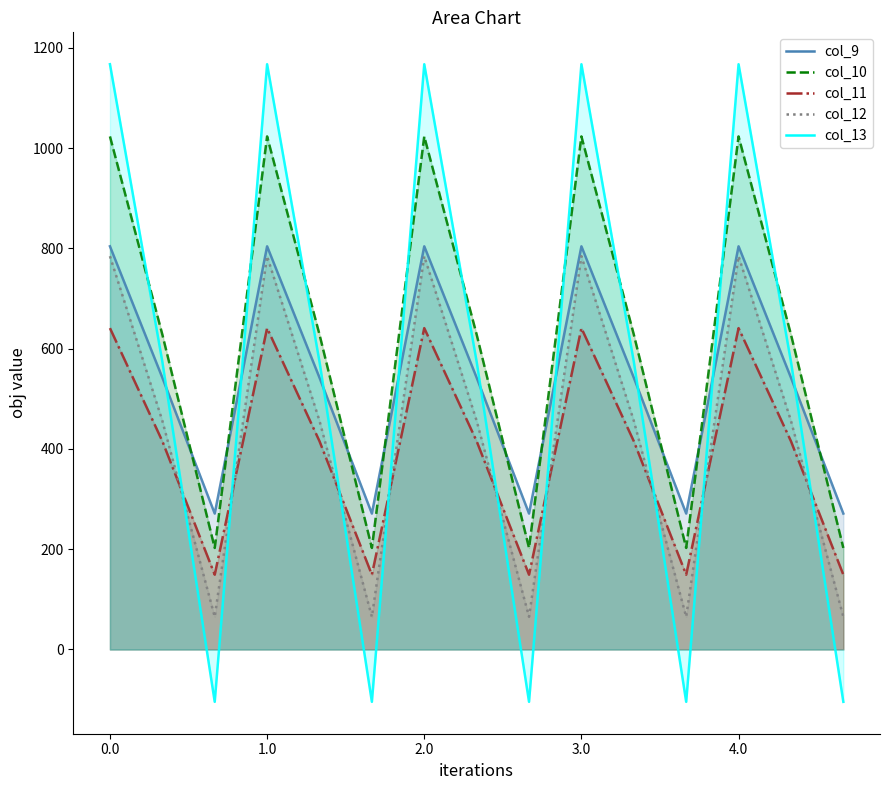

Read the col_11_line value at 5.

149.1